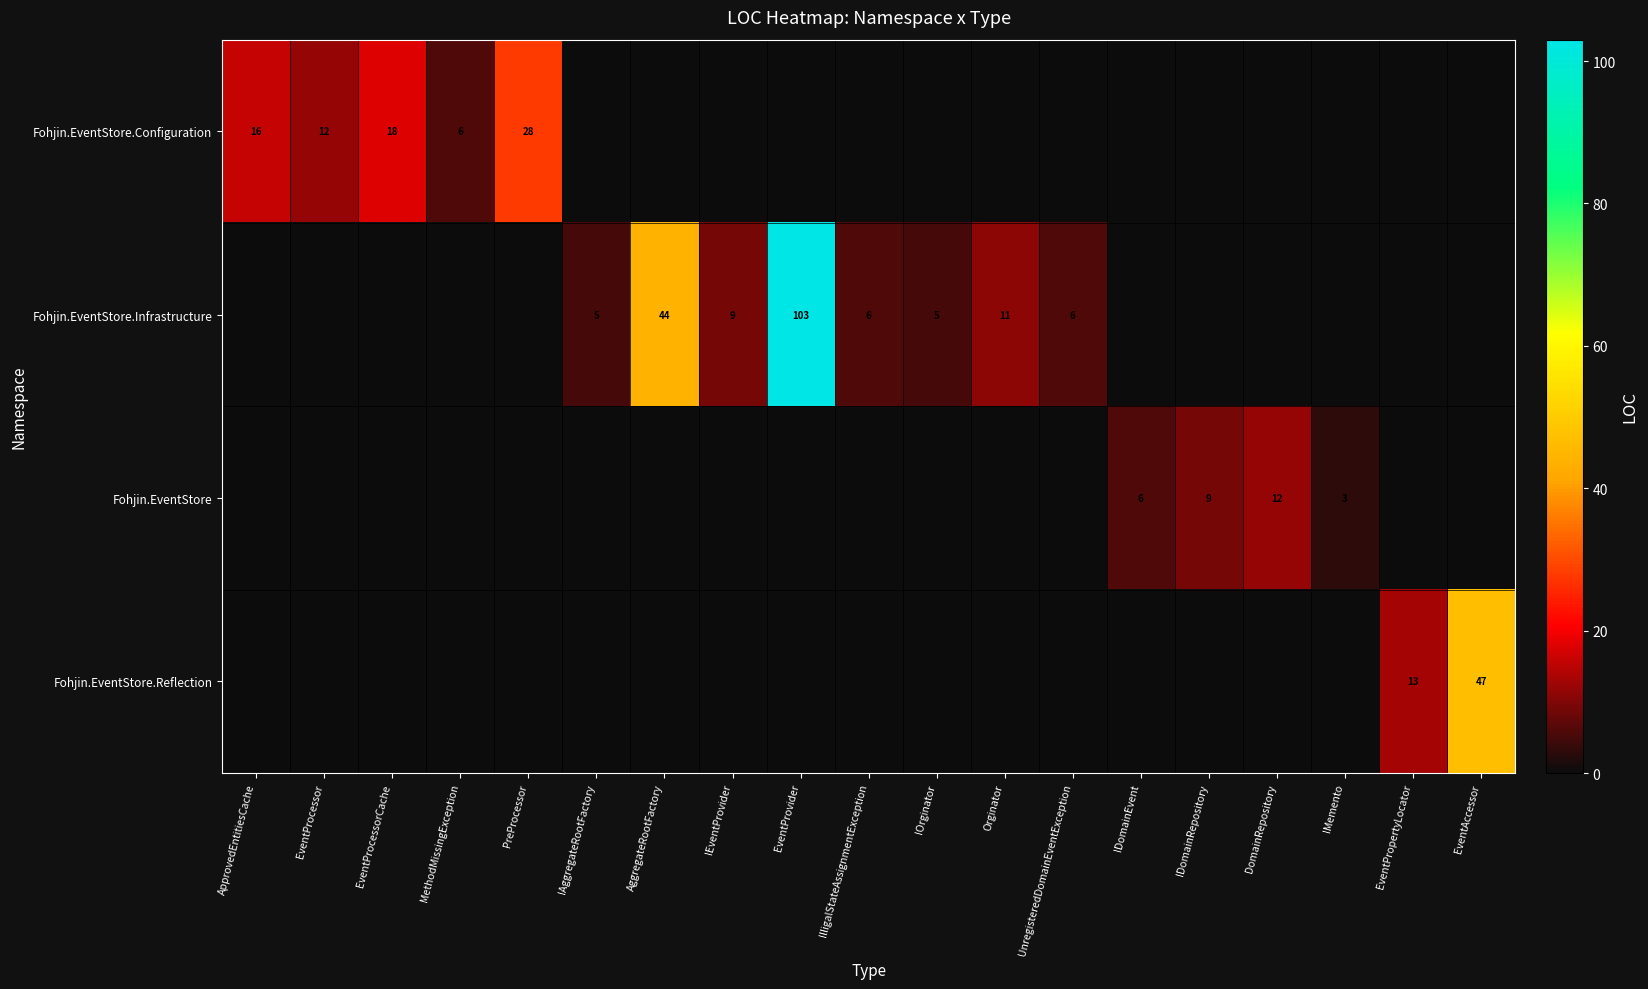

How many categories are shown in the chart?

19